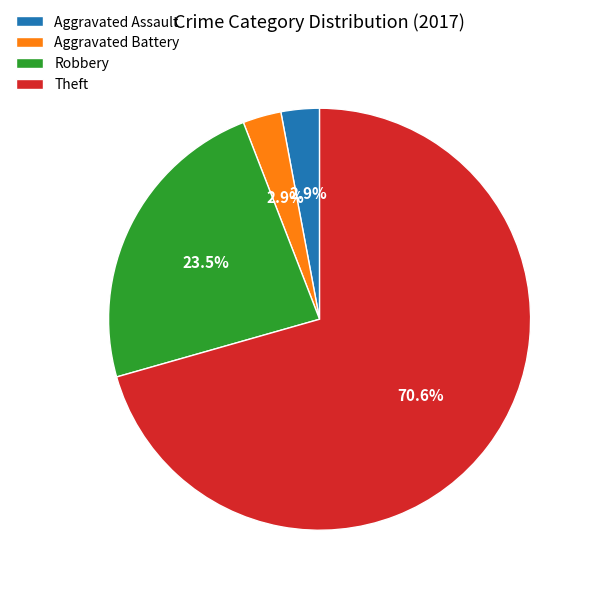

To the nearest percent, what is the average slice percentage?

25%